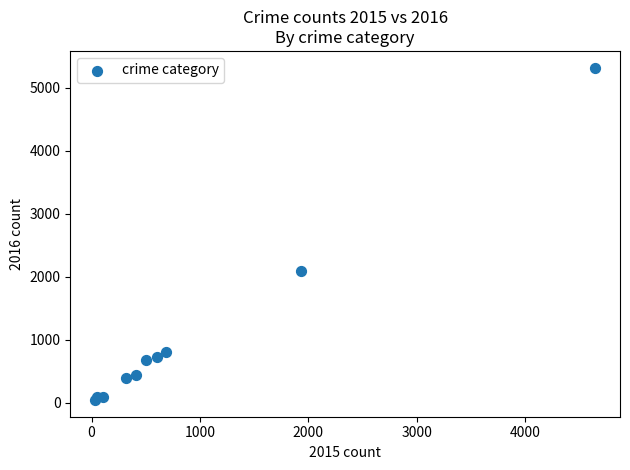

What Y value in the scatter plot is closest to 2681?

2086